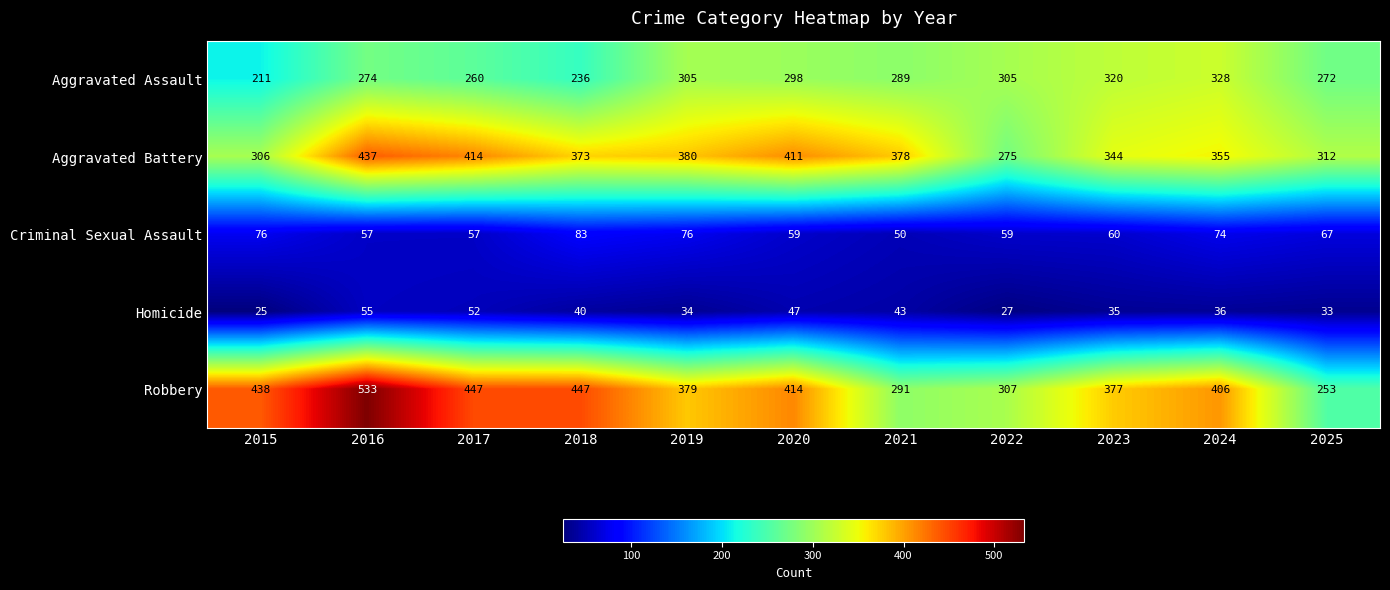

Which series has the widest spread of values?

Robbery